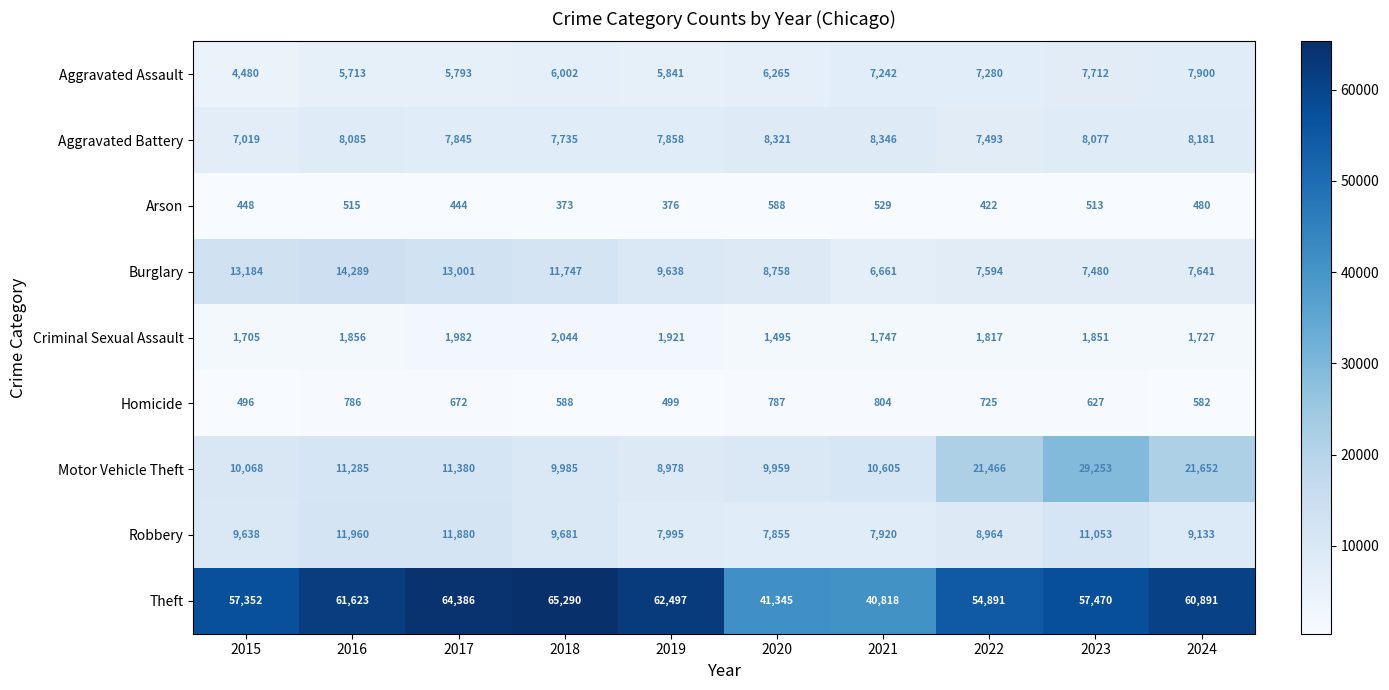

At which category does the chart reach its minimum across all series?

2018